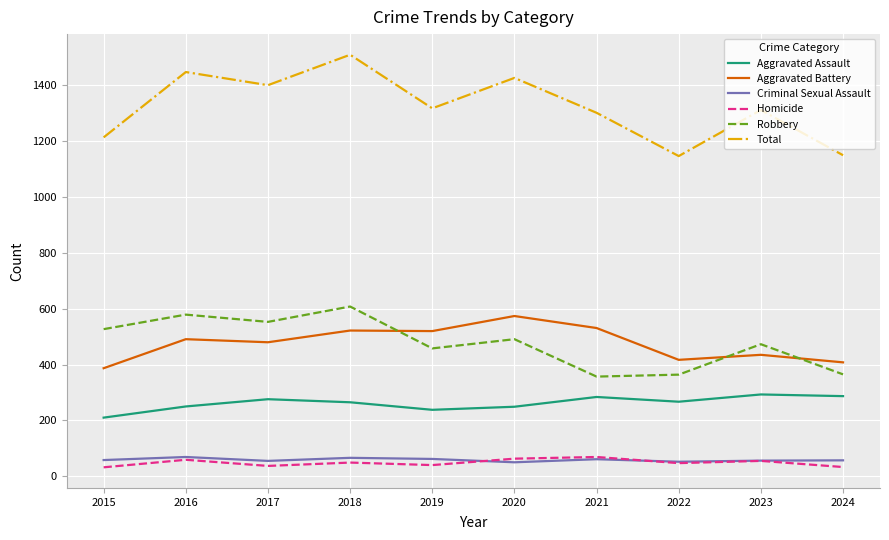

What is the spread (max minus min) of values at 2017?

1364